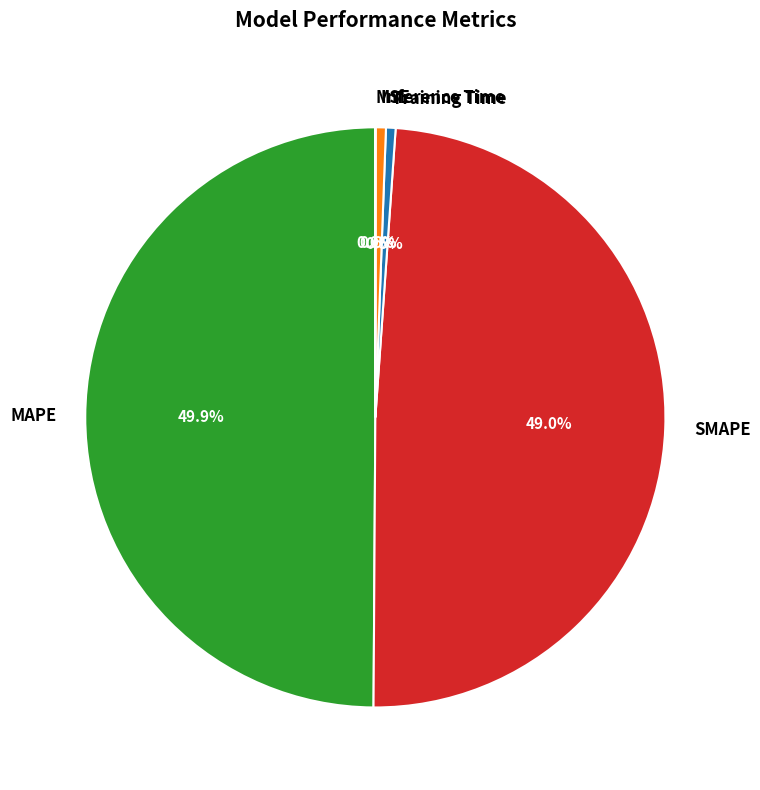

Does SMAPE account for over 50% of the chart?

No